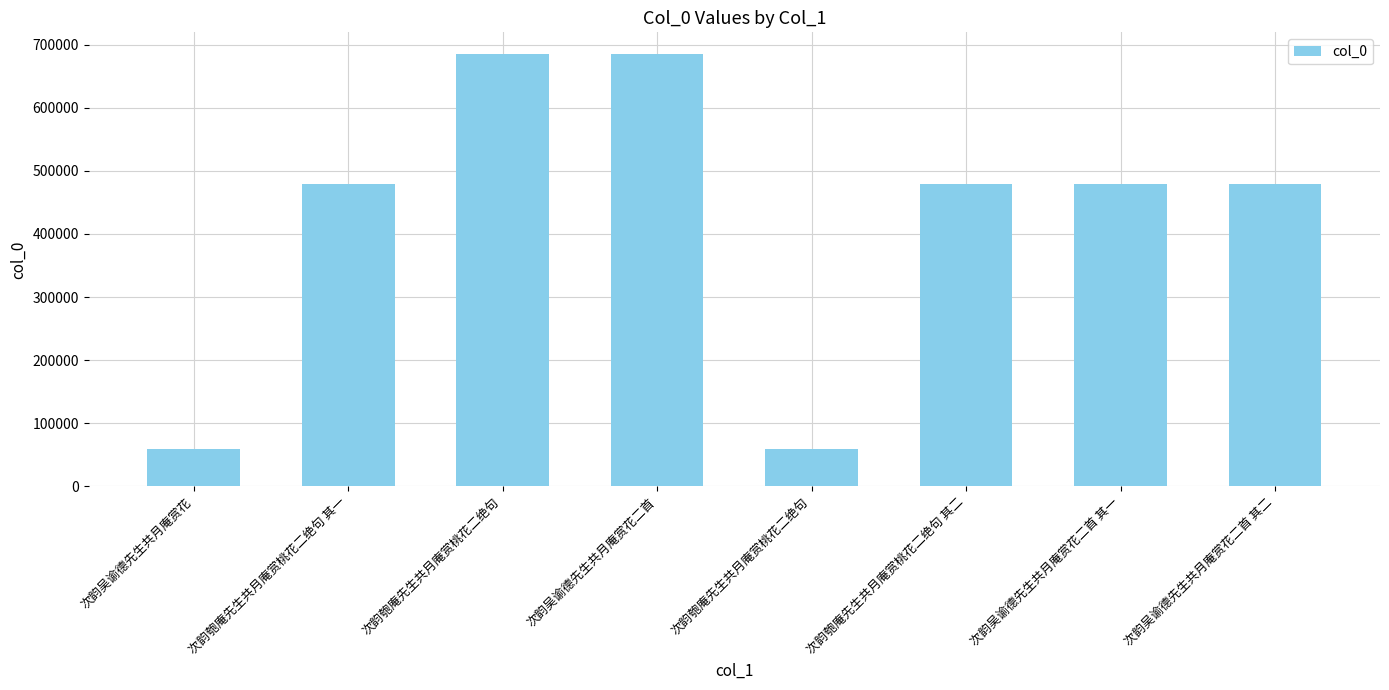

Count the number of data series in this chart.

1